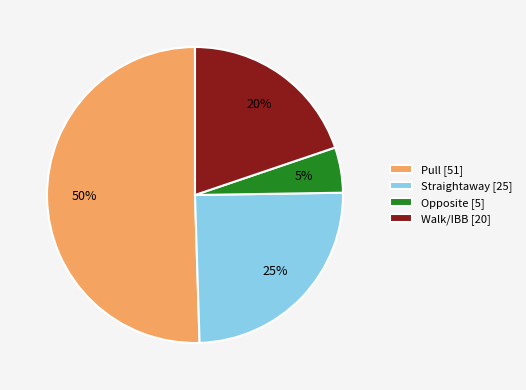

Rank the categories by value from highest to lowest.

Pull [51], Straightaway [25], Walk/IBB [20], Opposite [5]